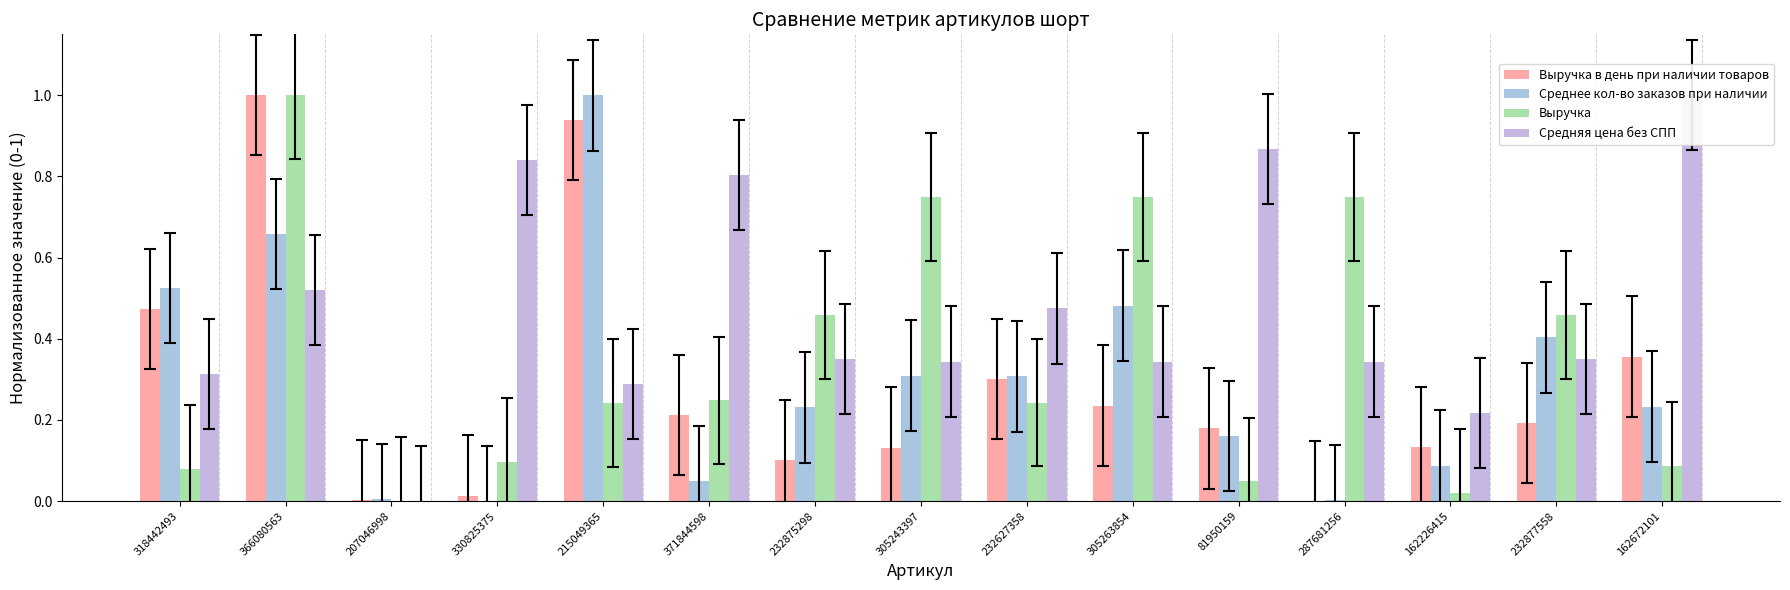

Which series has the largest total across all categories?

Средняя цена без СПП